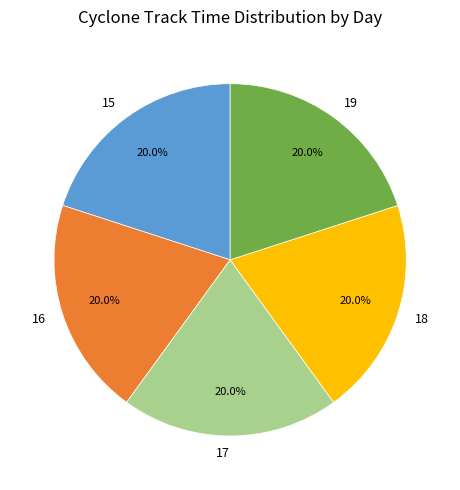

Approximately how many times larger is the value at 16 compared to 15?

1.0